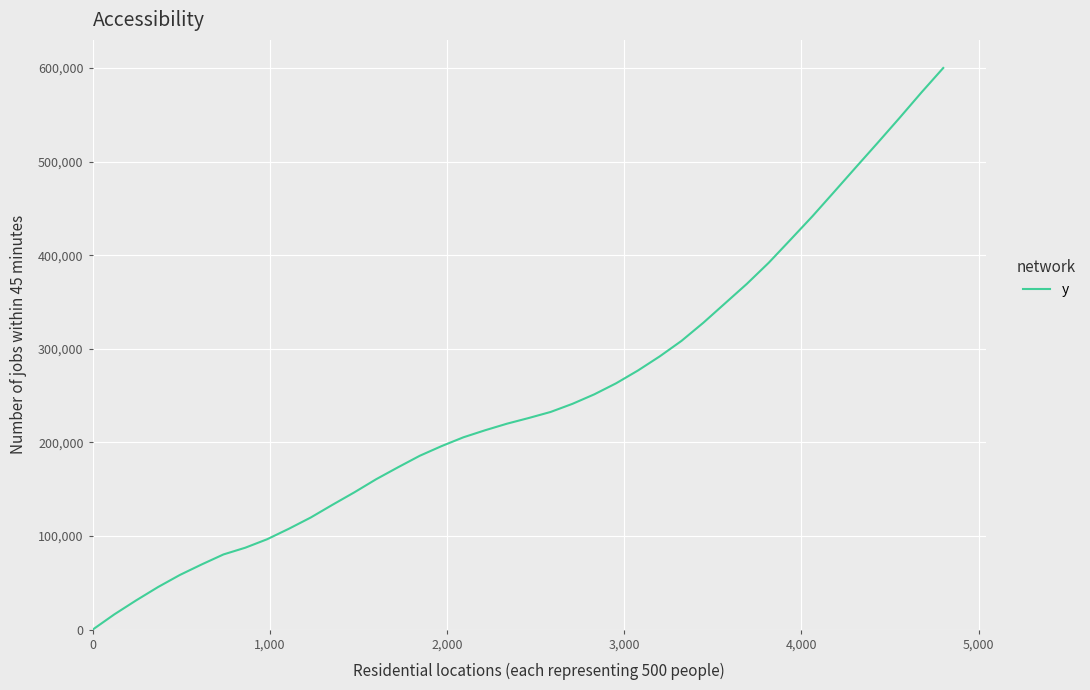

What is the difference between the maximum and minimum values?

600000.0